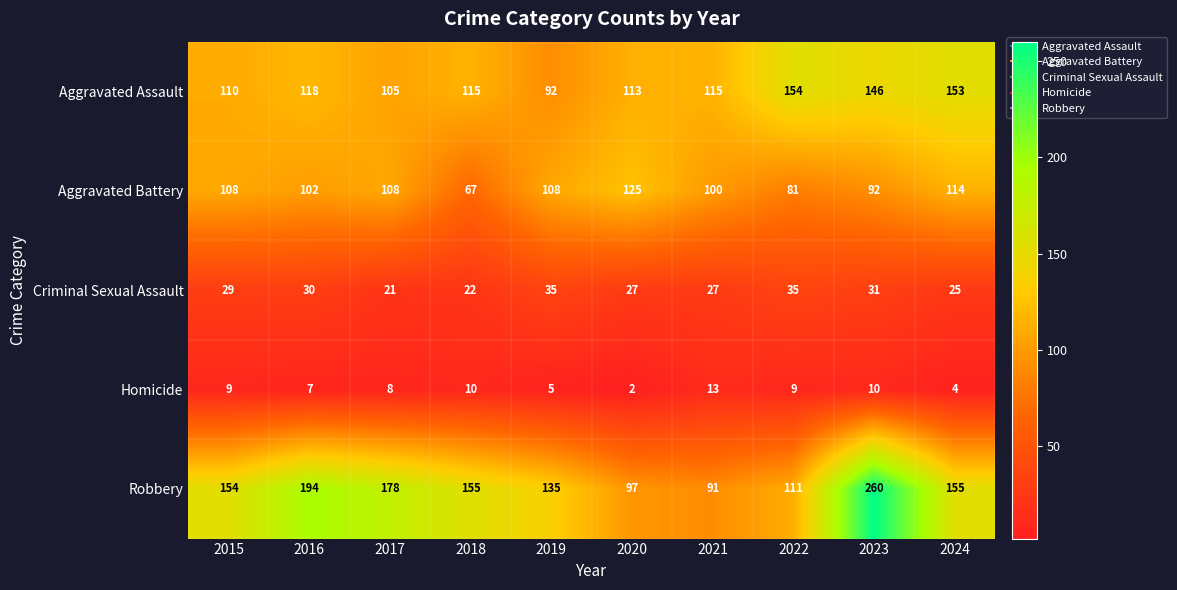

The value of Criminal Sexual Assault at 2019 is 61. True or false?

False